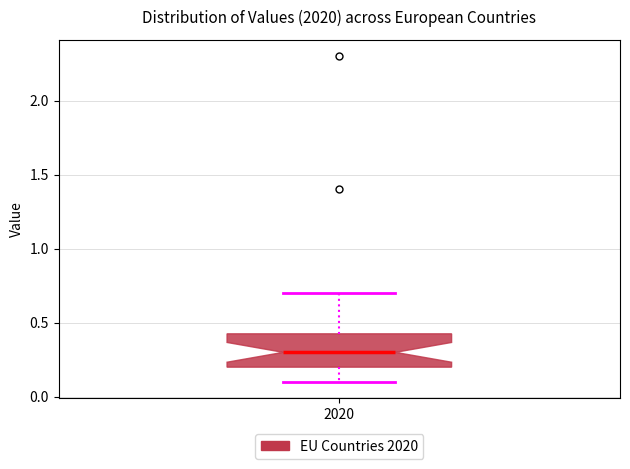

Where does the upper whisker of the box at x = 2020 end on the y-axis? The values are not printed on the chart, so give them approximately, as read against the axis.

0.70